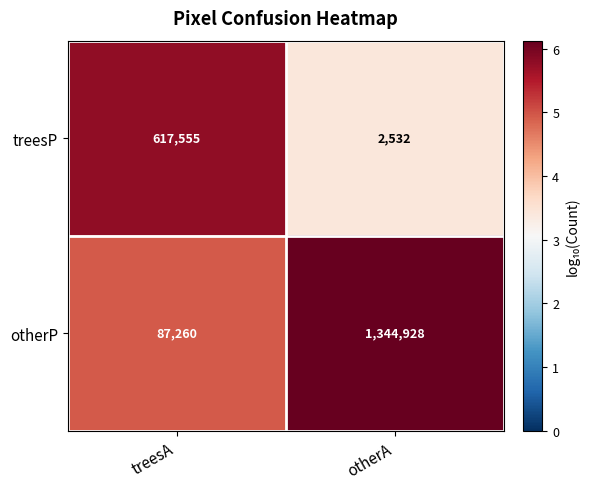

Which series has the largest range (max minus min)?

otherP